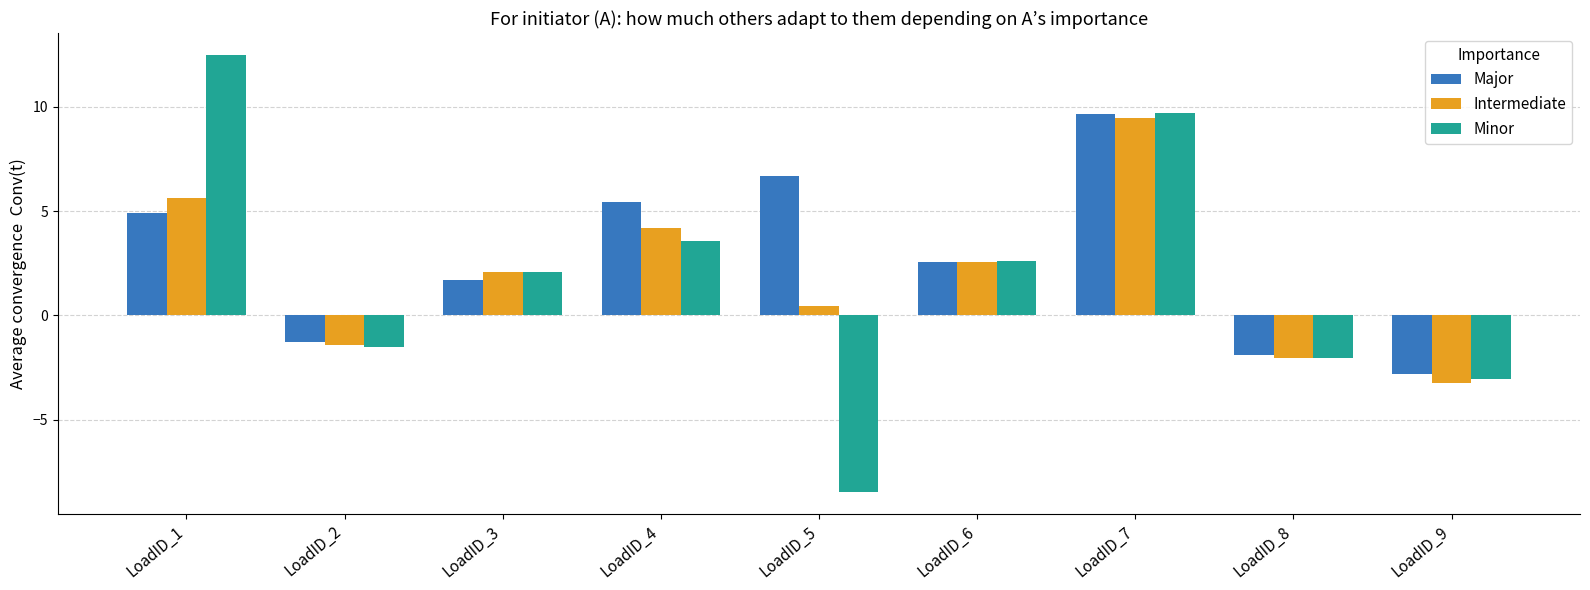

The Intermediate series shows 2.6 at LoadID_6. True or false?

True